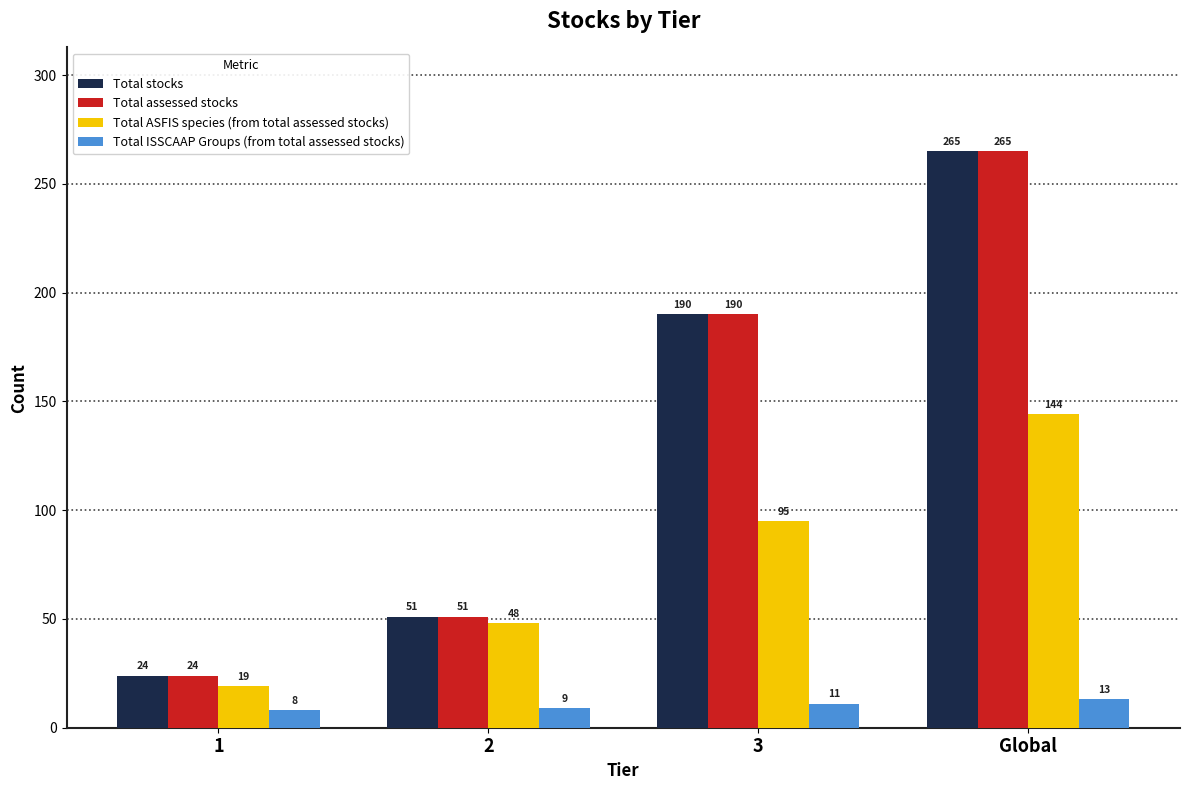

What are all the series names shown in the legend?

Total stocks, Total assessed stocks, Total ASFIS species (from total assessed stocks), Total ISSCAAP Groups (from total assessed stocks)